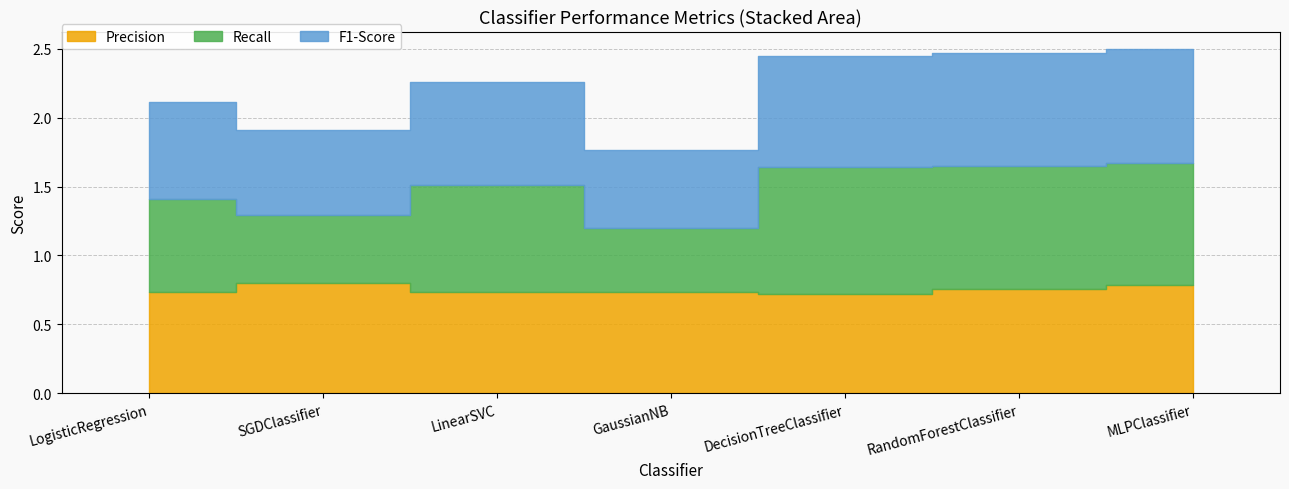

What is the total value across all series at SGDClassifier?

1.9